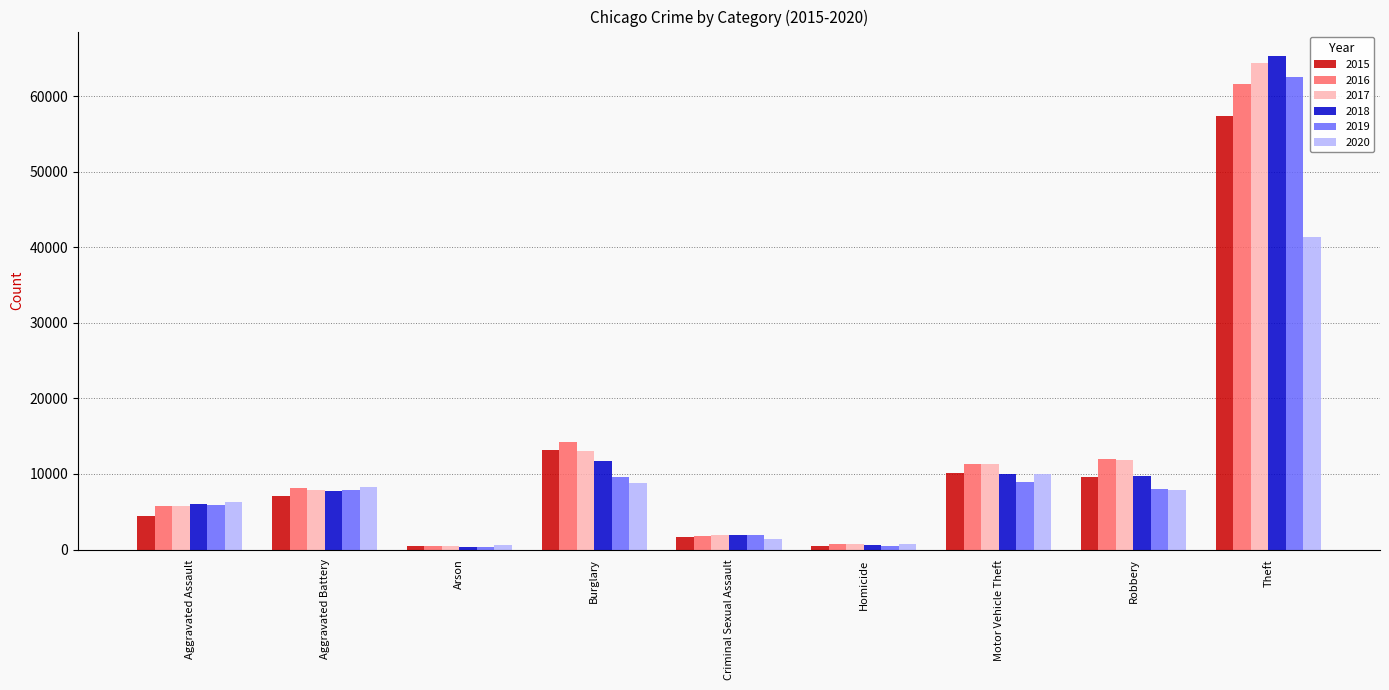

Rank the series at Theft from highest to lowest value.

2018, 2017, 2019, 2016, 2015, 2020